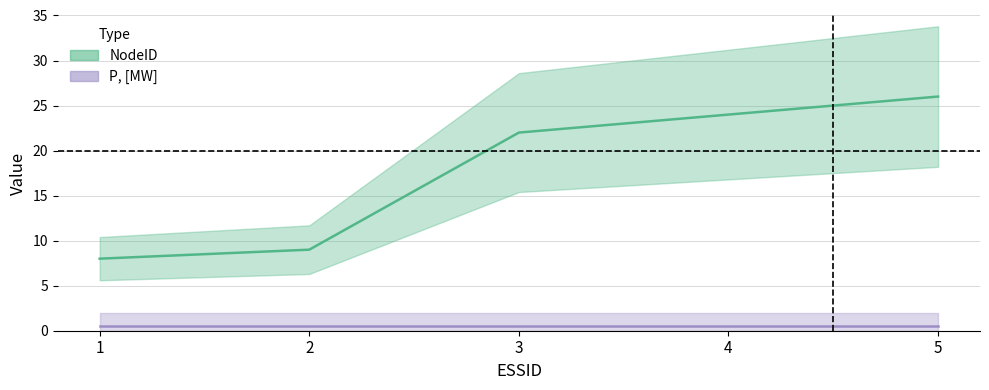

Approximately how many times larger is the value at 5 compared to 1?

3.2